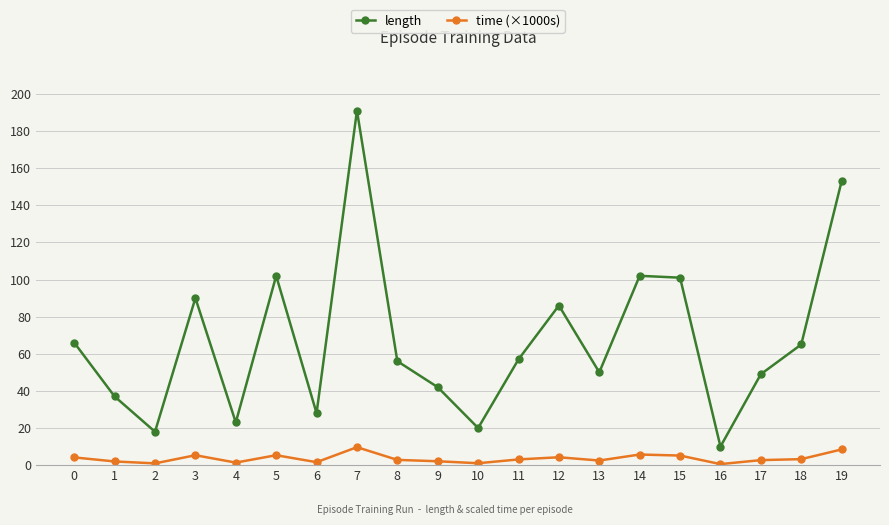

What is the maximum value shown in the chart?

191.0